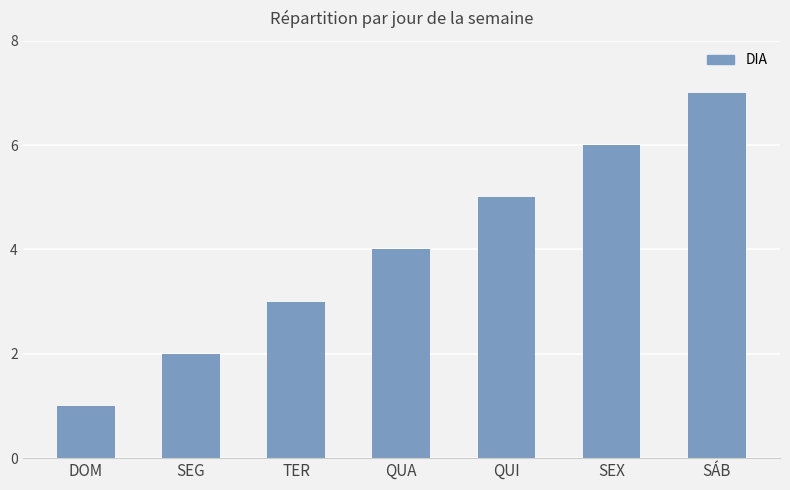

Does the chart contain stacked bars?

No